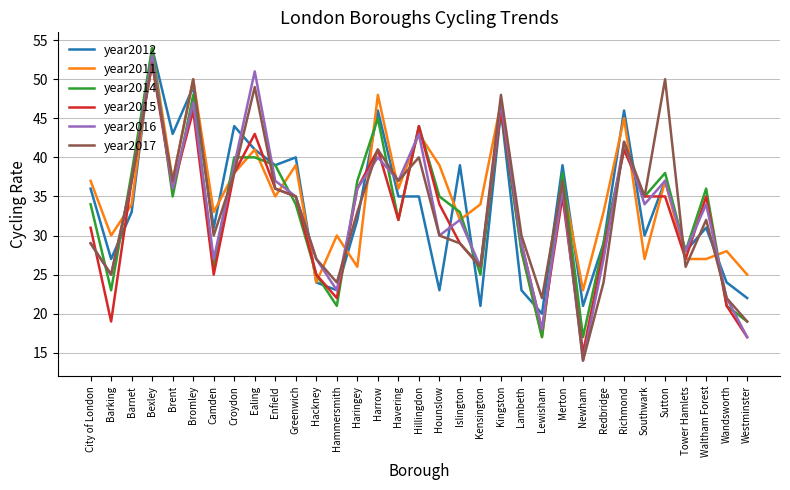

Which series has the widest spread of values?

year2016